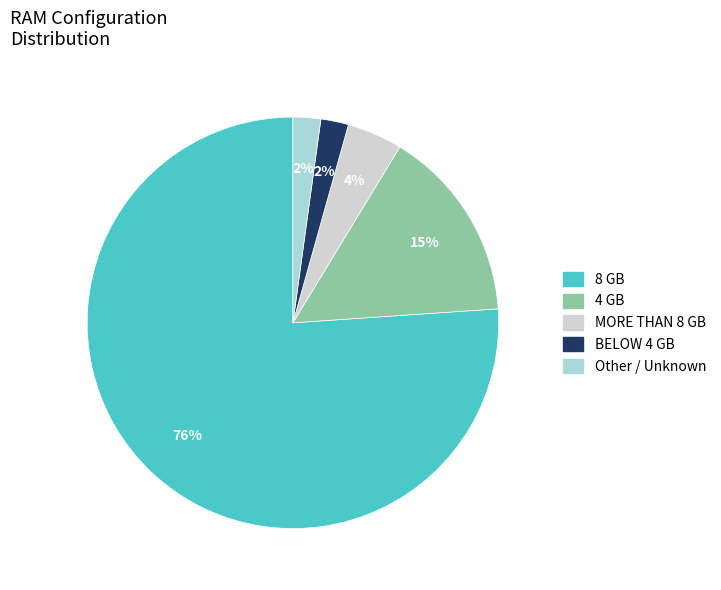

To the nearest percent, what is the average slice percentage?

20%